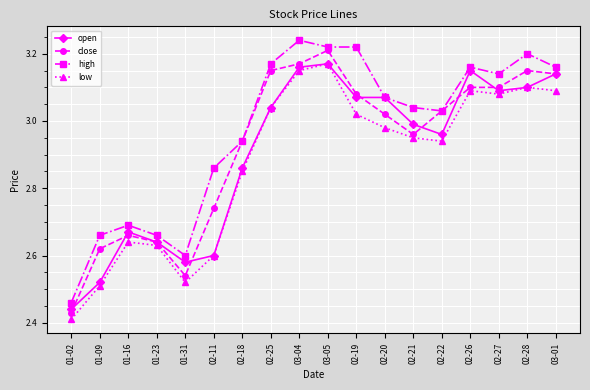

How many categories are shown in the chart?

18